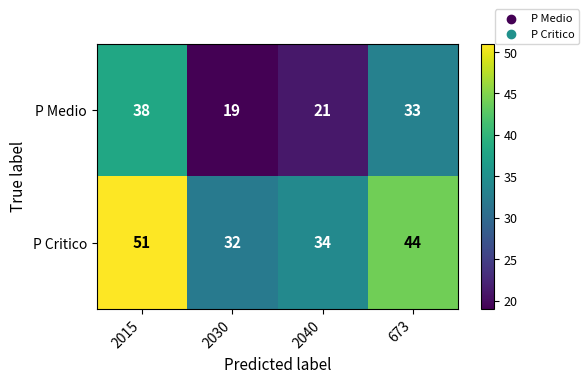

What is the difference between the highest and lowest values at 2030?

13